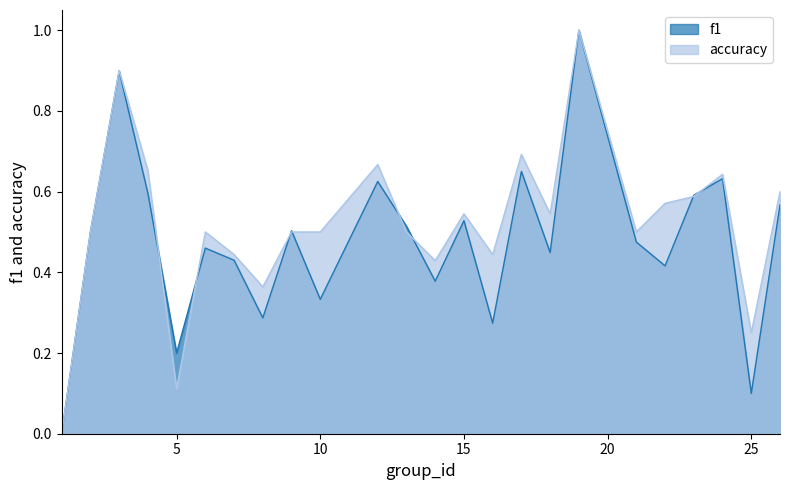

True or false: f1 has a value of 1.5 at 19.

False